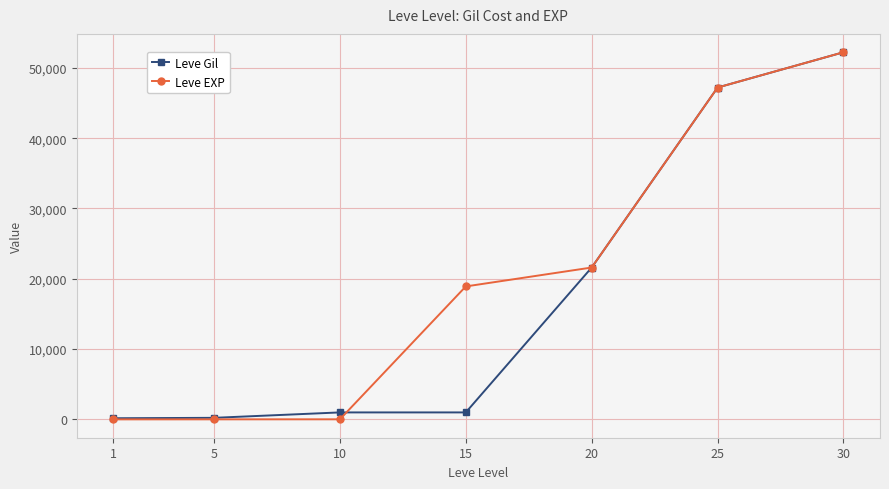

What is the sum of the Leve Gil values at 30 and 15?

53210